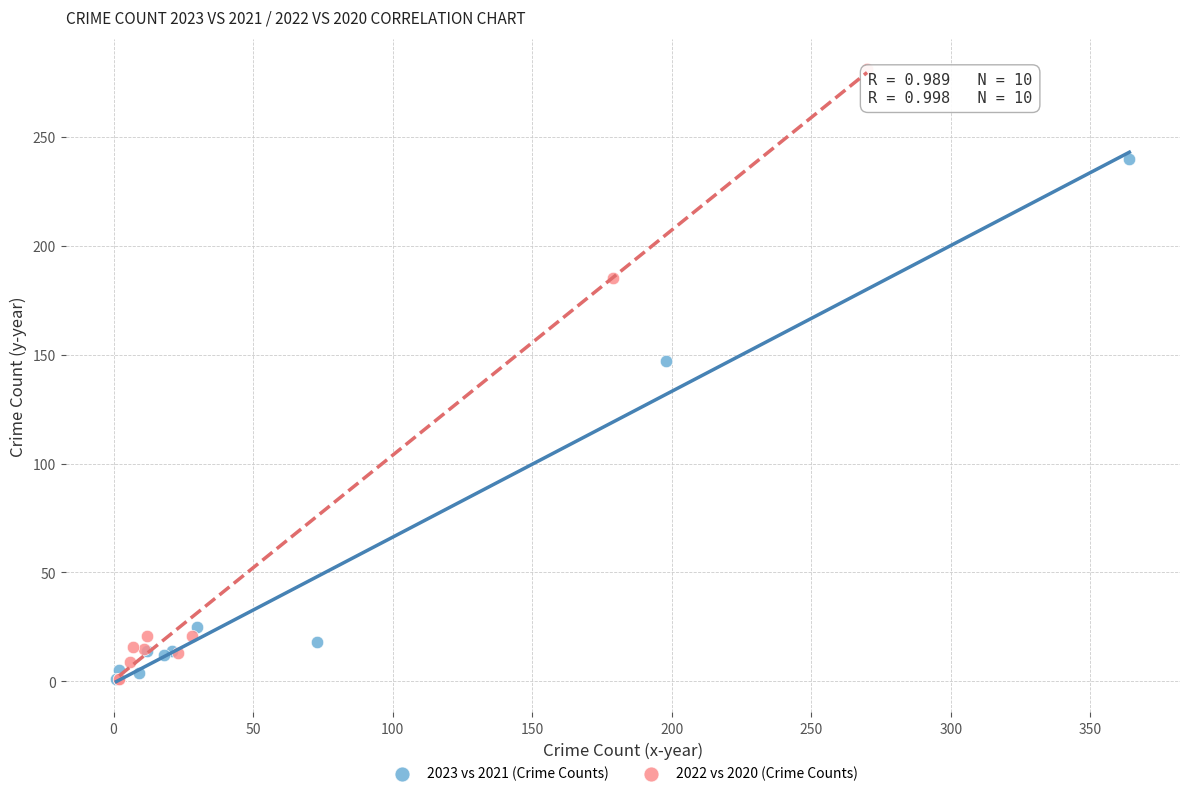

Which series contains the highest Y value?

2022 vs 2020 (Crime Counts)